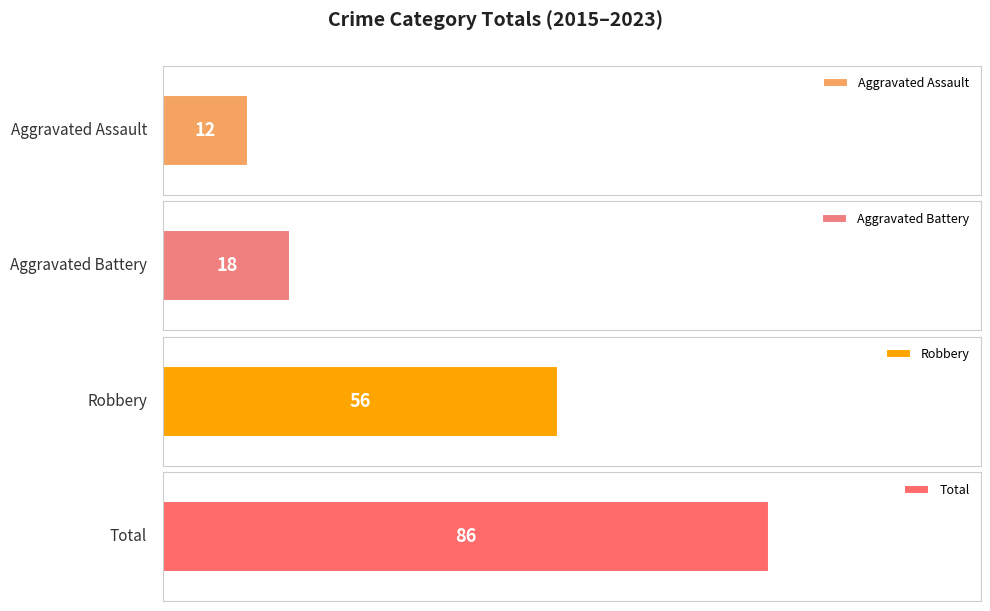

Does the chart contain any negative values?

No